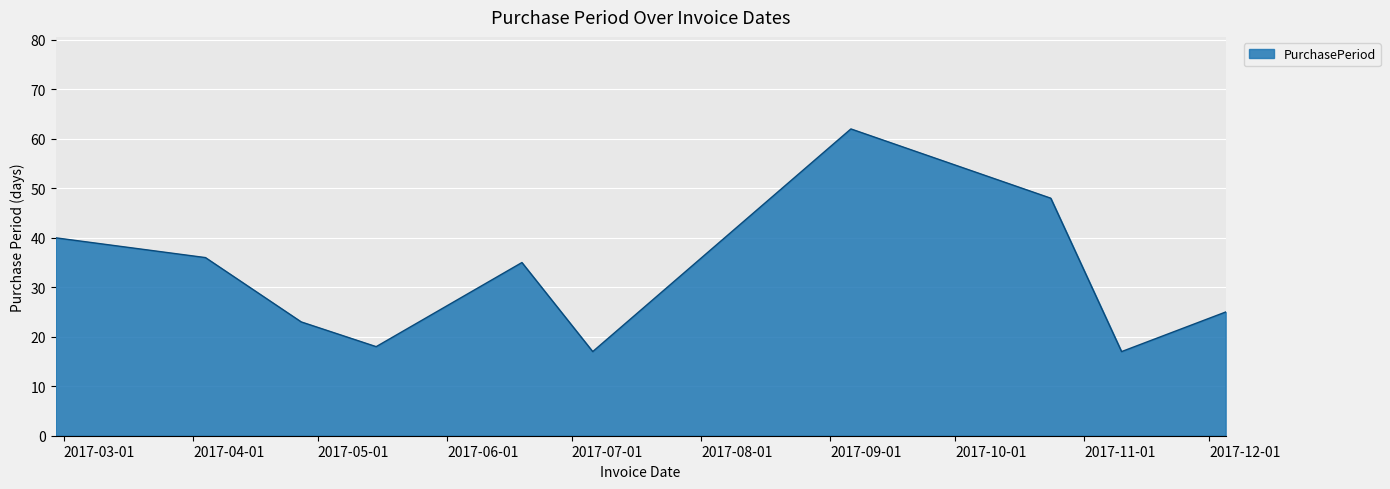

Reading right to left, extract all data points from this chart.

25	17	48	62	17	35	18	23	36	40